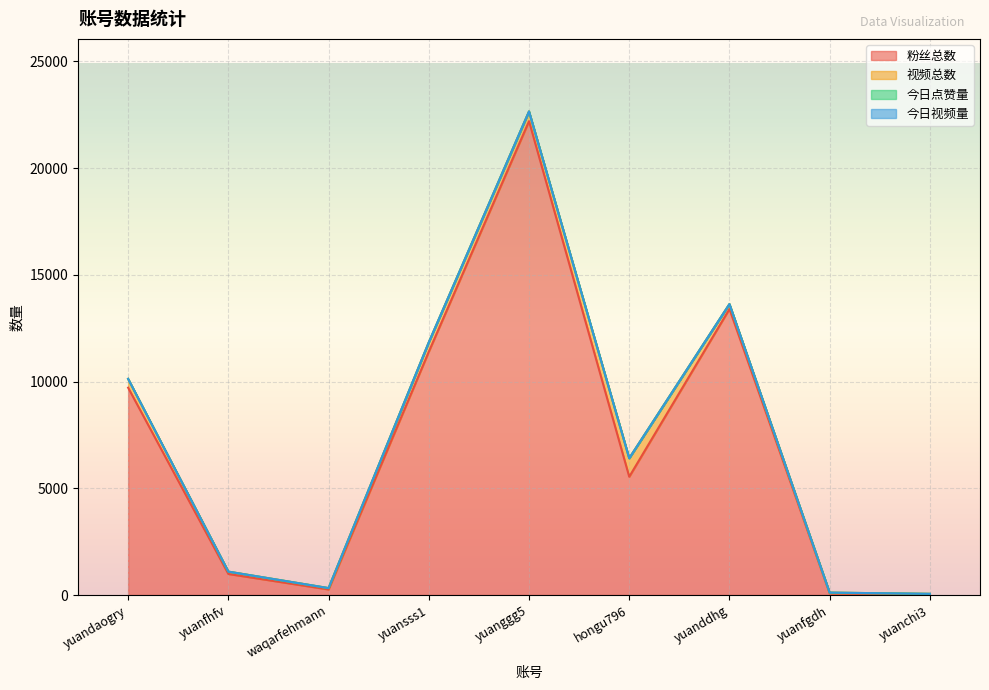

At which category is the sum across all series the highest?

yuanggg5